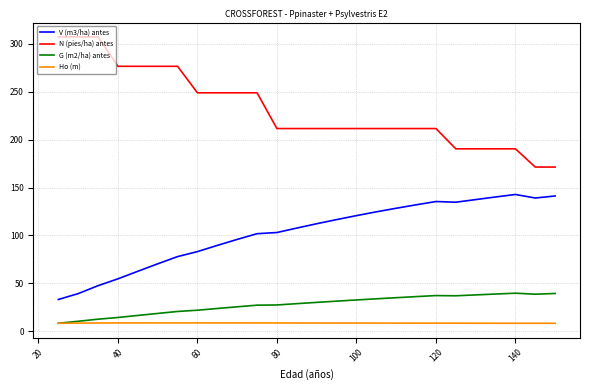

Which series has the largest total across all categories?

N (pies/ha) antes